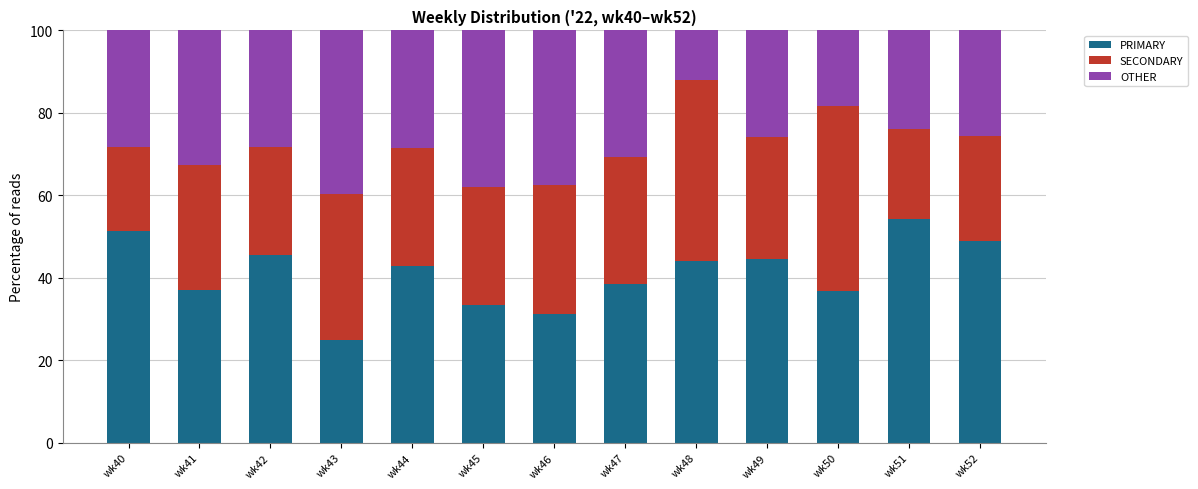

What is the highest value of the PRIMARY series?

54.3